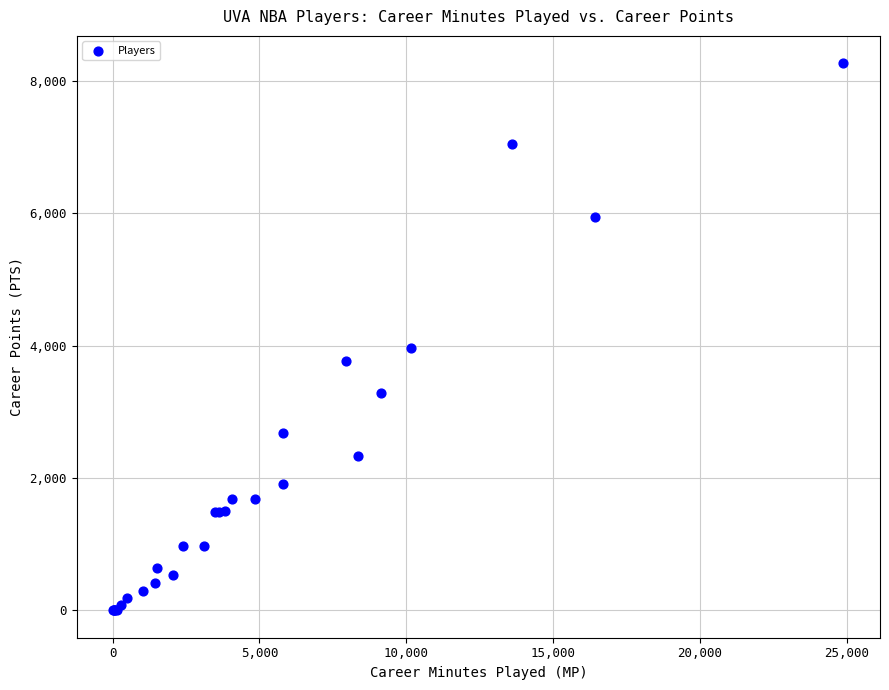

What Y value in the scatter plot is closest to 4133?

3968